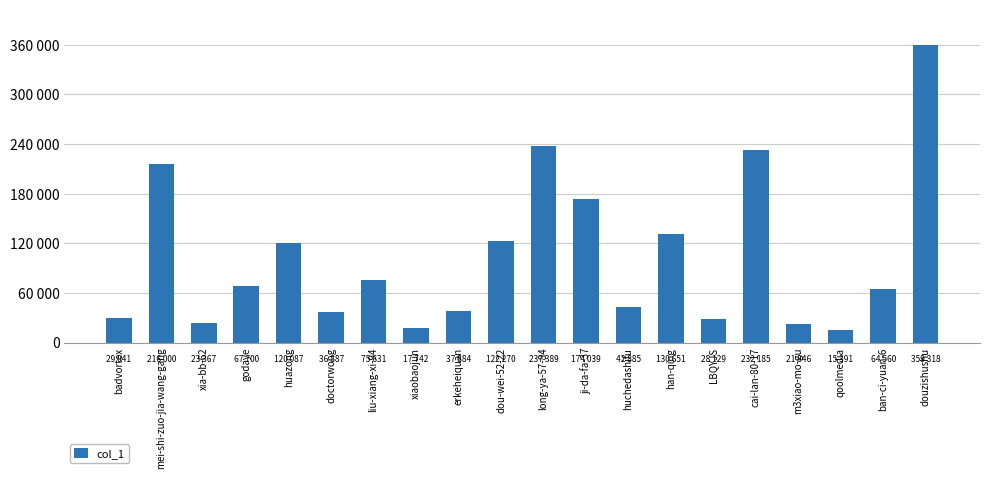

What is the greatest value displayed?

359318